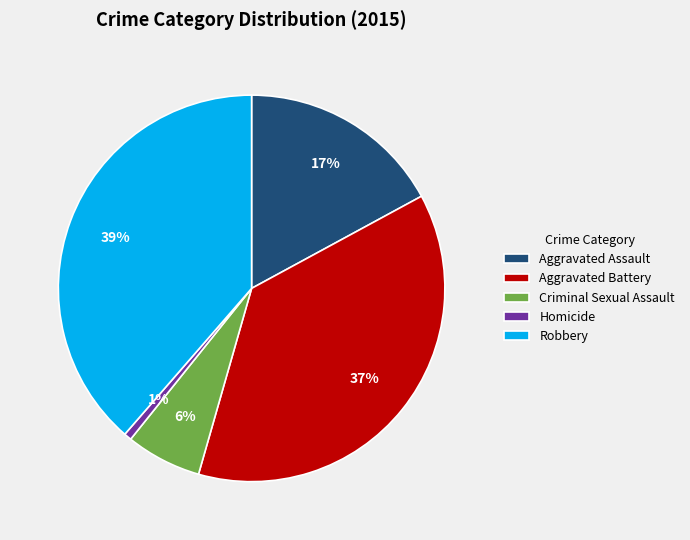

Count the number of slices in the pie.

5